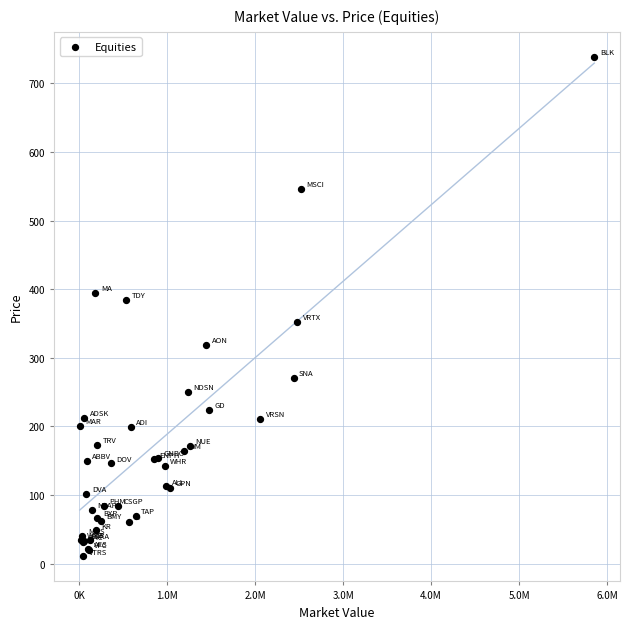

What Y value in the scatter plot is closest to 374?

384.5